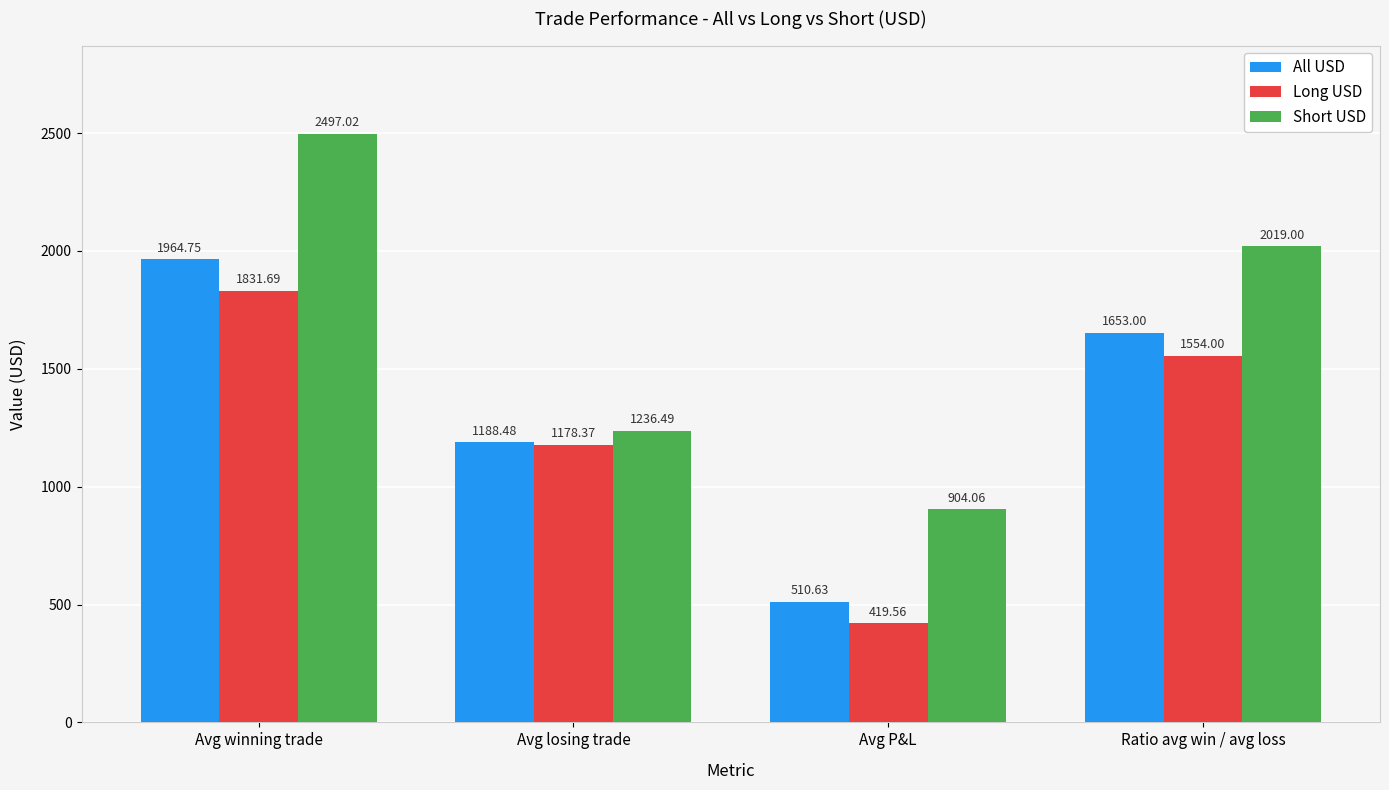

How many categories are shown in the chart?

4